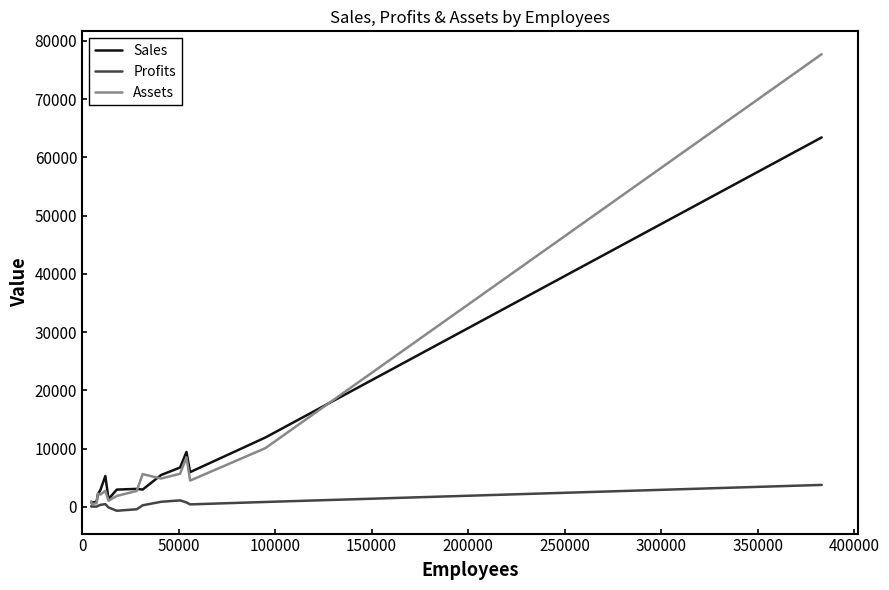

What is the greatest value displayed?

77734.0